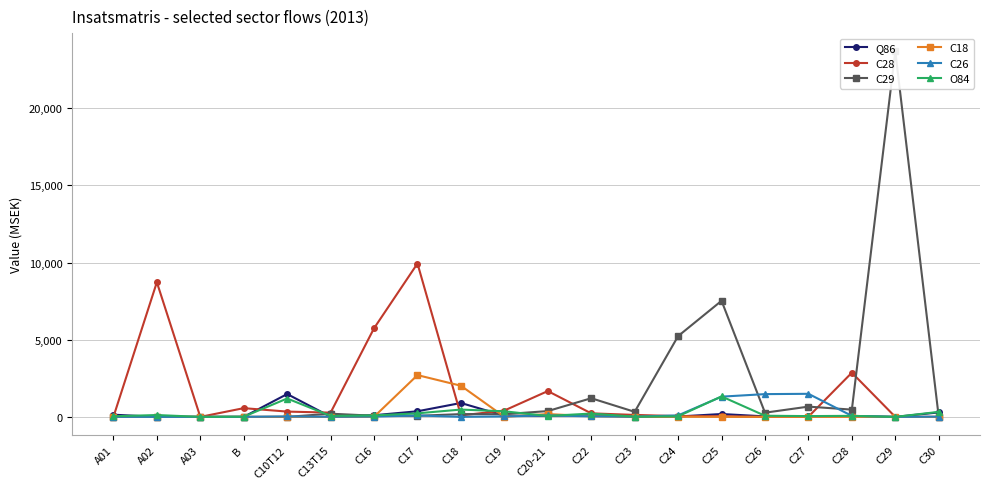

The value of Q86 at C17 is 363. True or false?

True